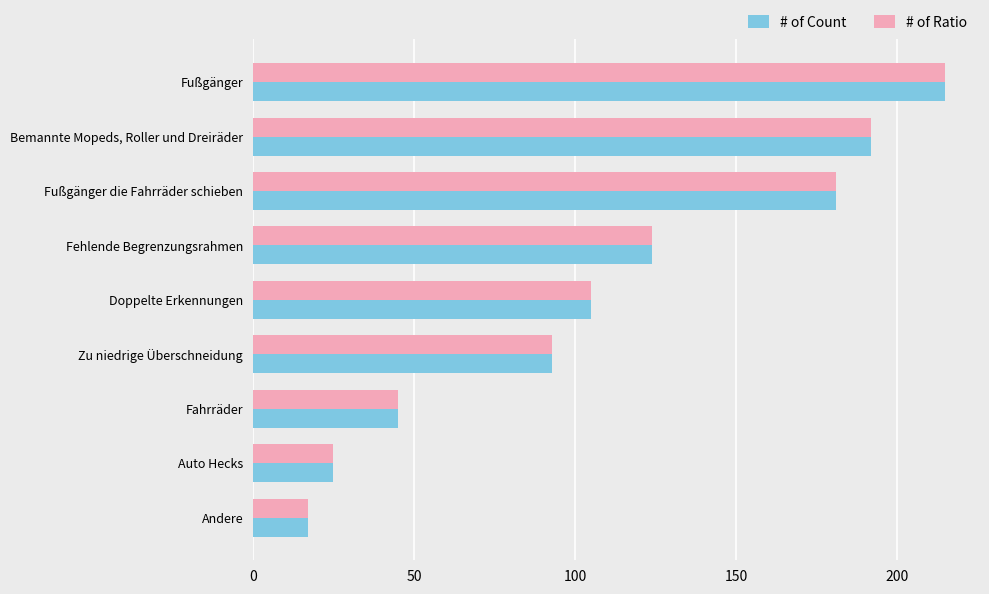

The # of Ratio series shows 95 at Fußgänger die Fahrräder schieben. True or false?

False